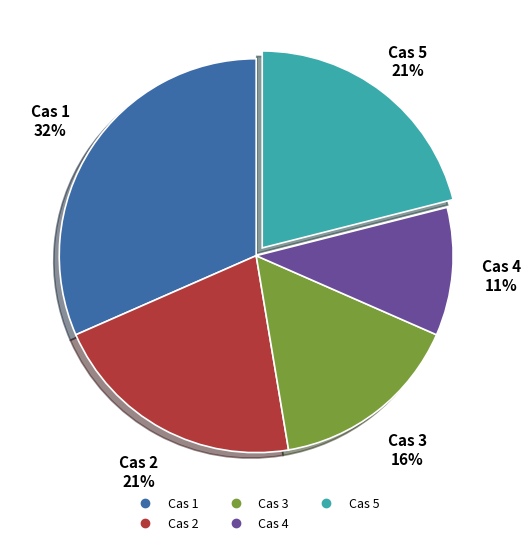

Do Cas 1 and Cas 3 together represent more than half of the pie?

No